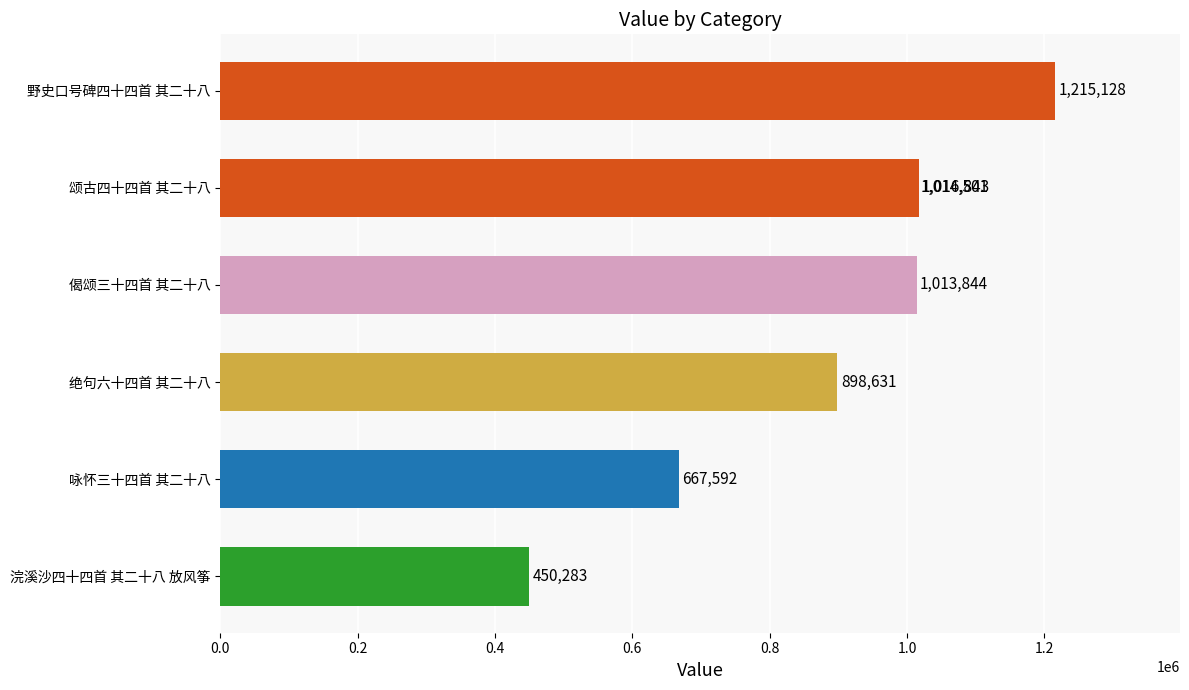

What is the change in value from 野史口号碑四十四首 其二十八 to 咏怀三十四首 其二十八?

-547536